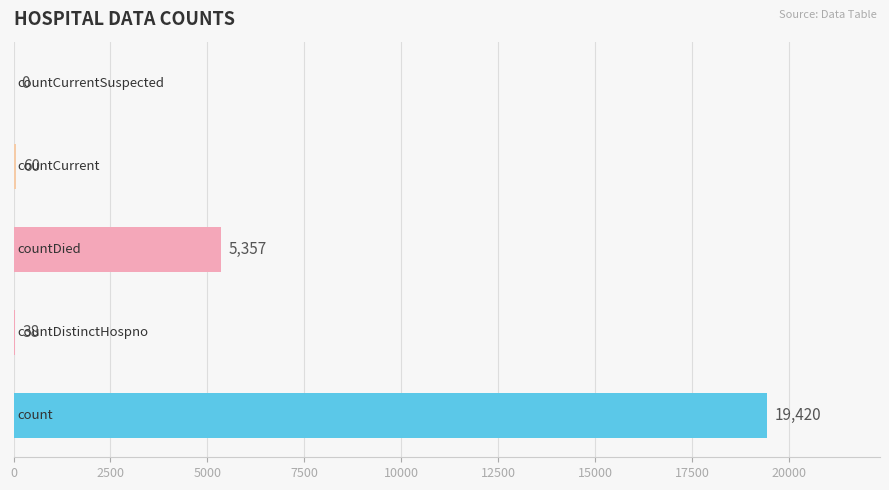

What is the maximum value shown in the chart?

19420